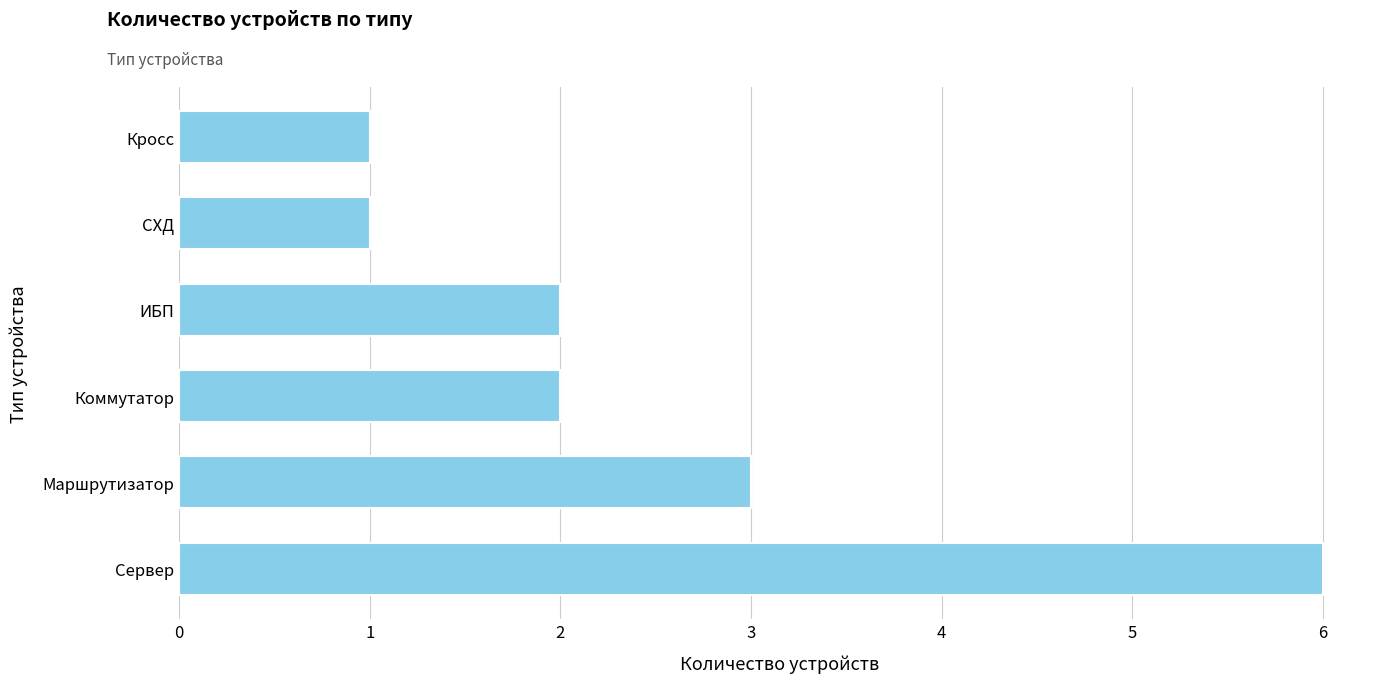

Reading bottom to top, what are all the values shown in this chart?

Сервер=6	Маршрутизатор=3	Коммутатор=2	ИБП=2	СХД=1	Кросс=1